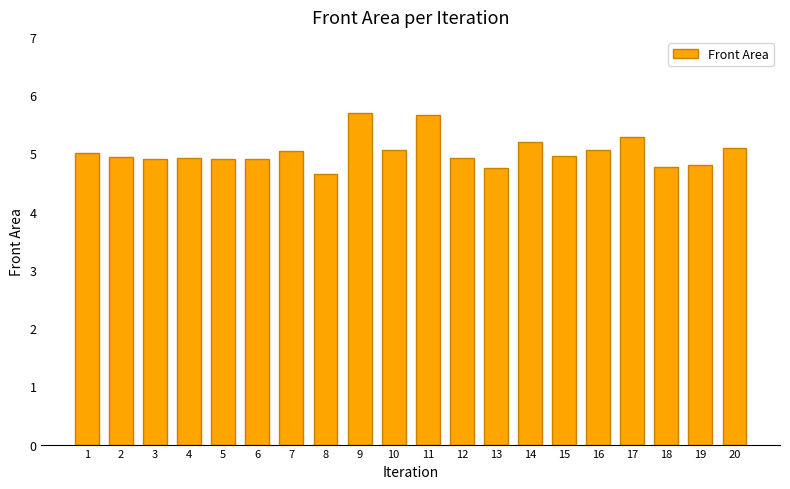

The chart shows a value of 5.0 at 1. True or false?

True